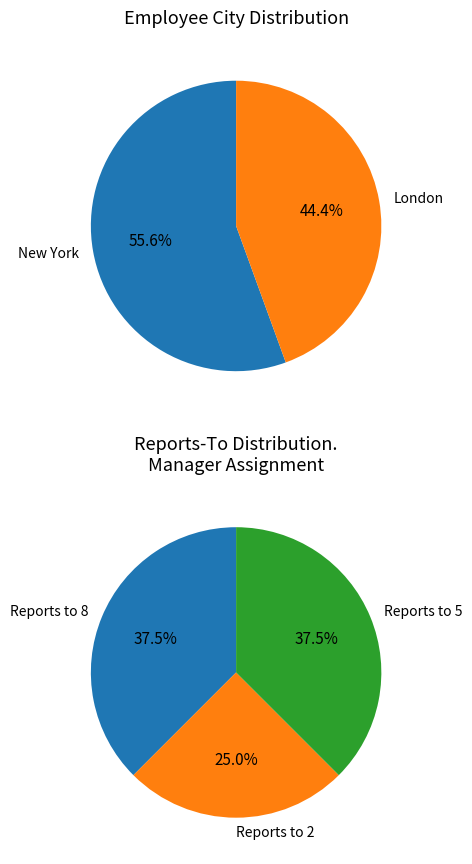

What is the largest slice in the pie chart?

New York